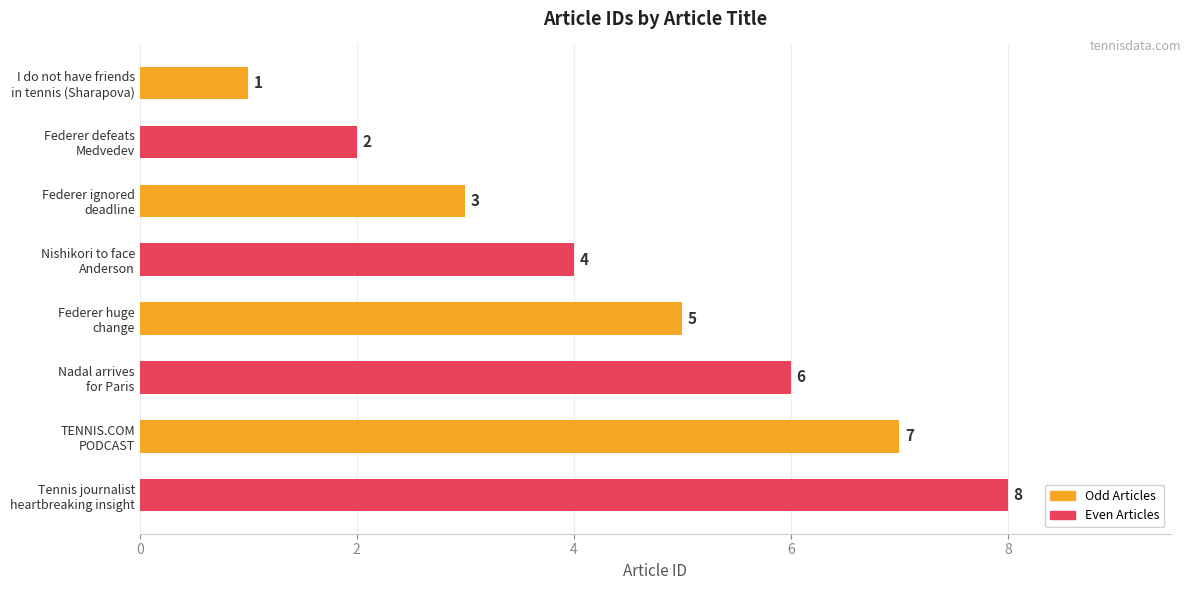

How many data points does each series have?

8